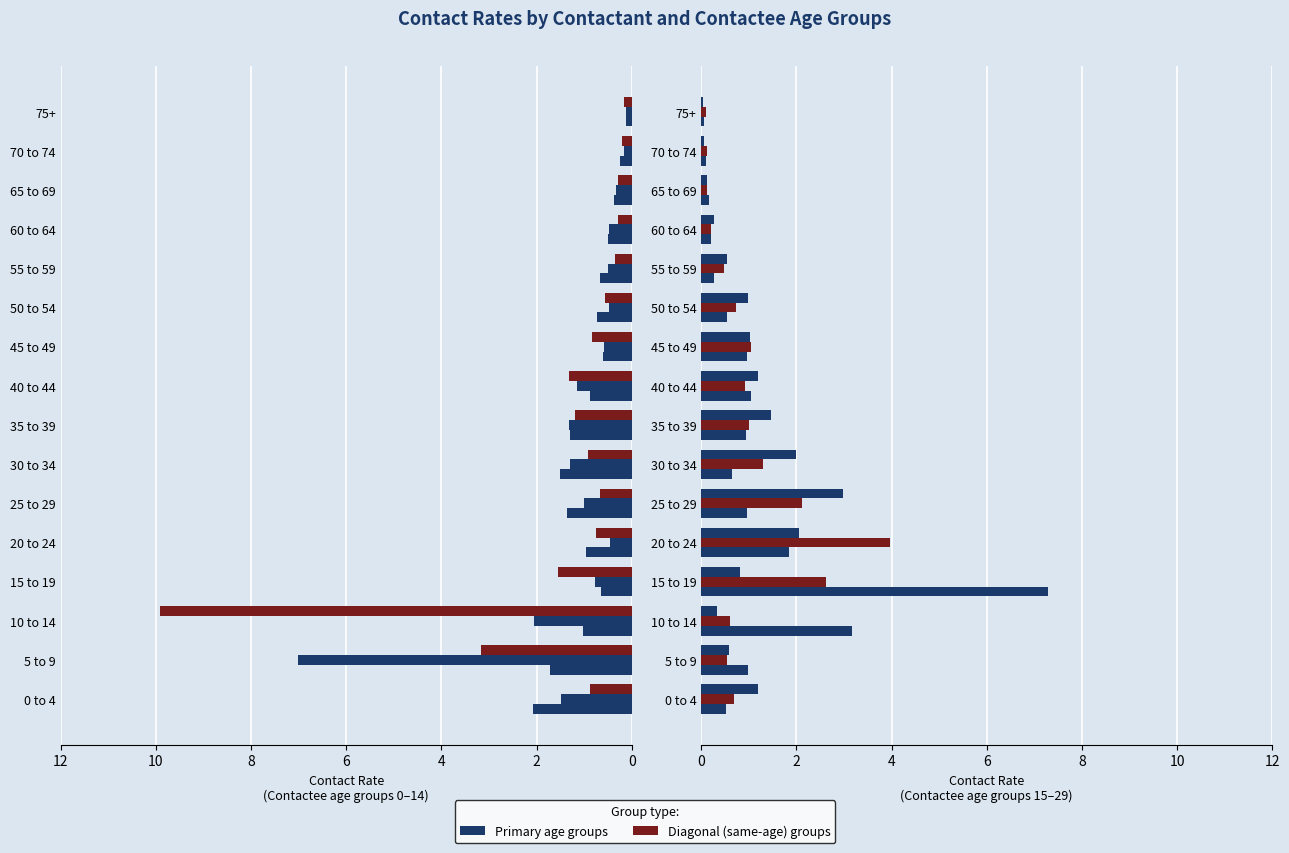

Which series changed the most between 40 to 44 and 55 to 59?

10 to 14